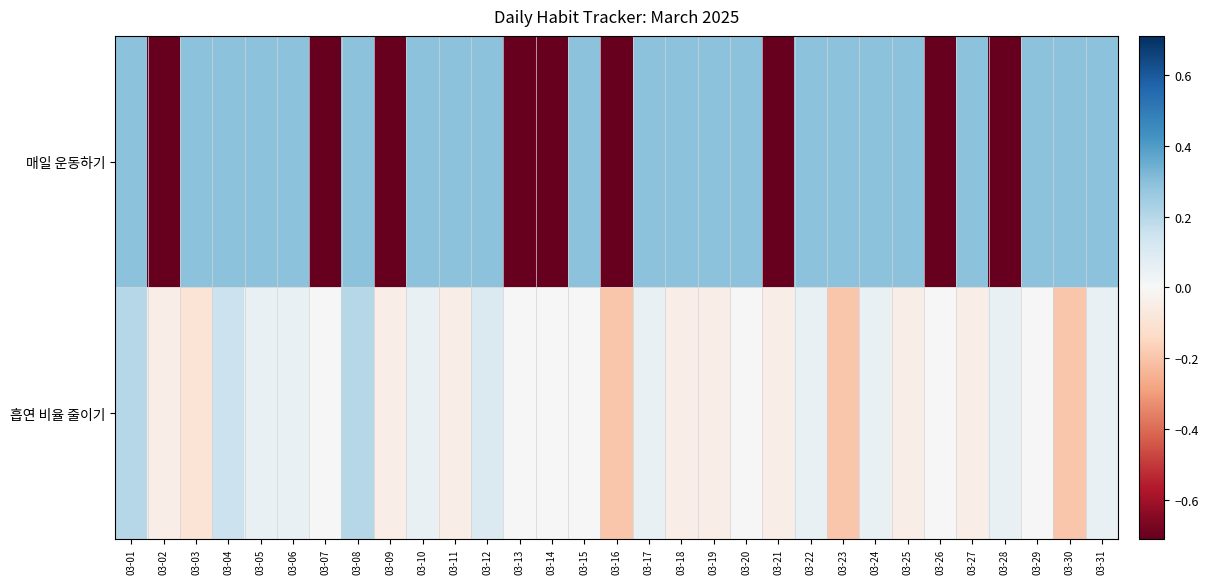

Rank the series at 03-14 from lowest to highest value.

매일 운동하기, 흡연 비율 줄이기